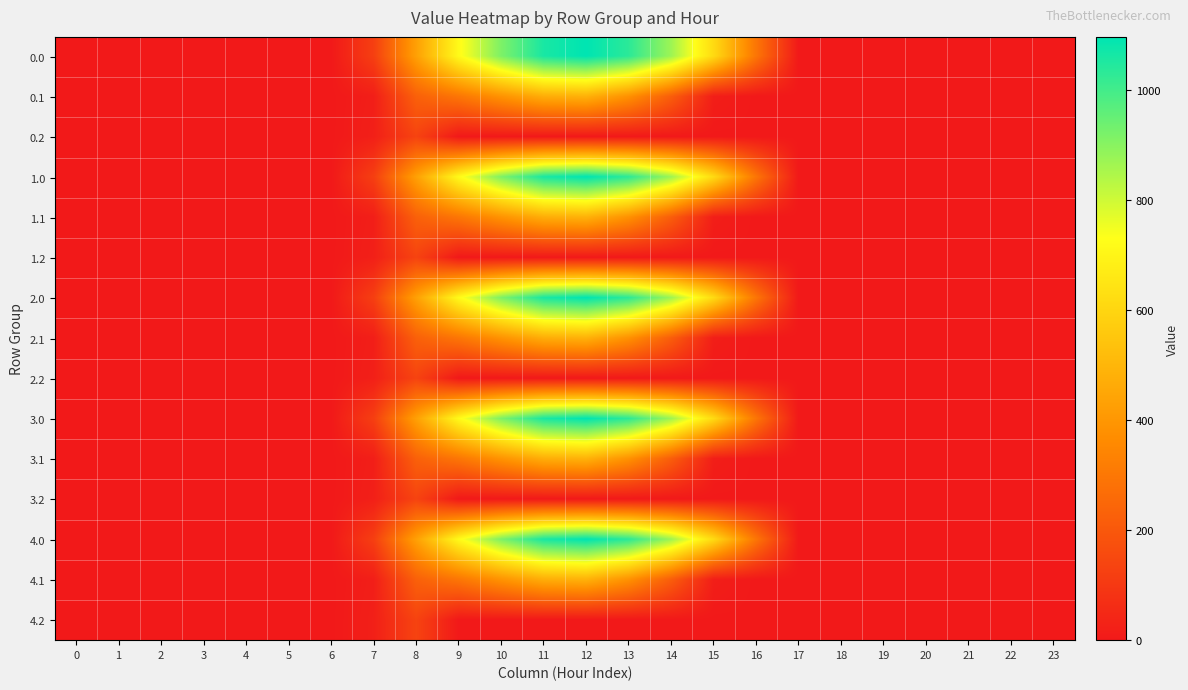

What is the total value across all series at 13?

7078.0